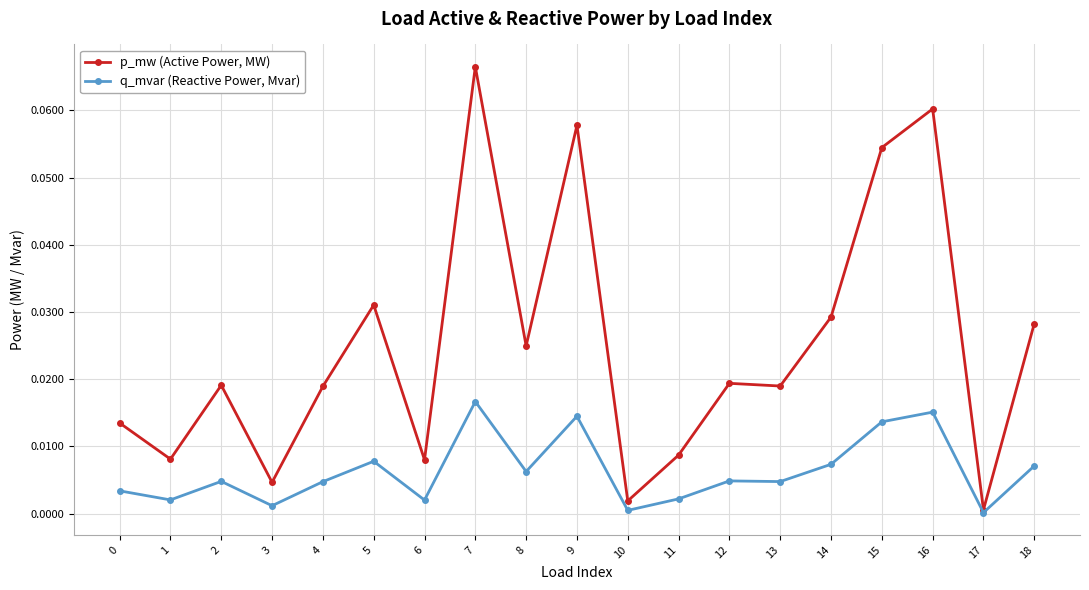

Which label corresponds to the largest value in the chart?

7